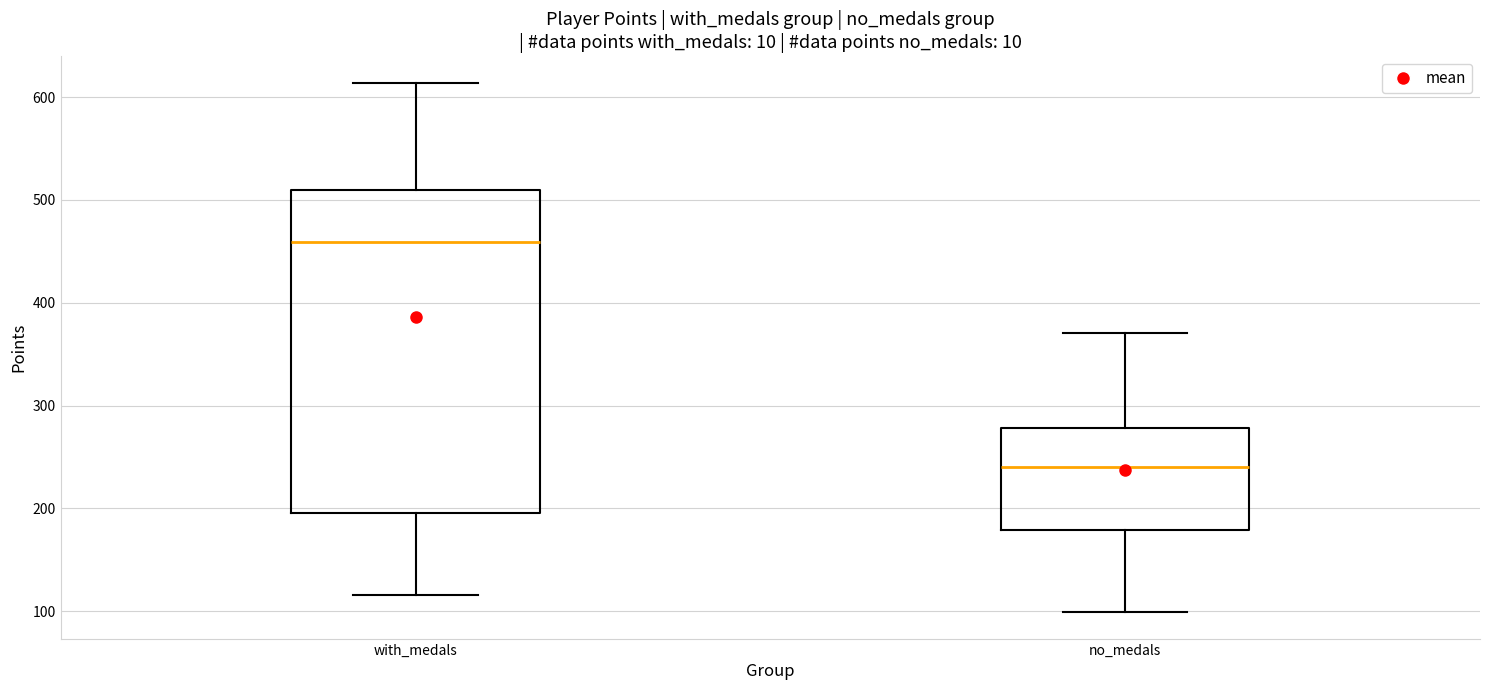

Reading left to right, read every box against the y-axis: the position of its median line, the range the box covers, and the ends of its whiskers. The values are not printed on the chart, so give them approximately, as read against the axis.

with_medals: median 460, box 200 to 510, whiskers 120 to 610
no_medals: median 240, box 180 to 280, whiskers 100 to 370